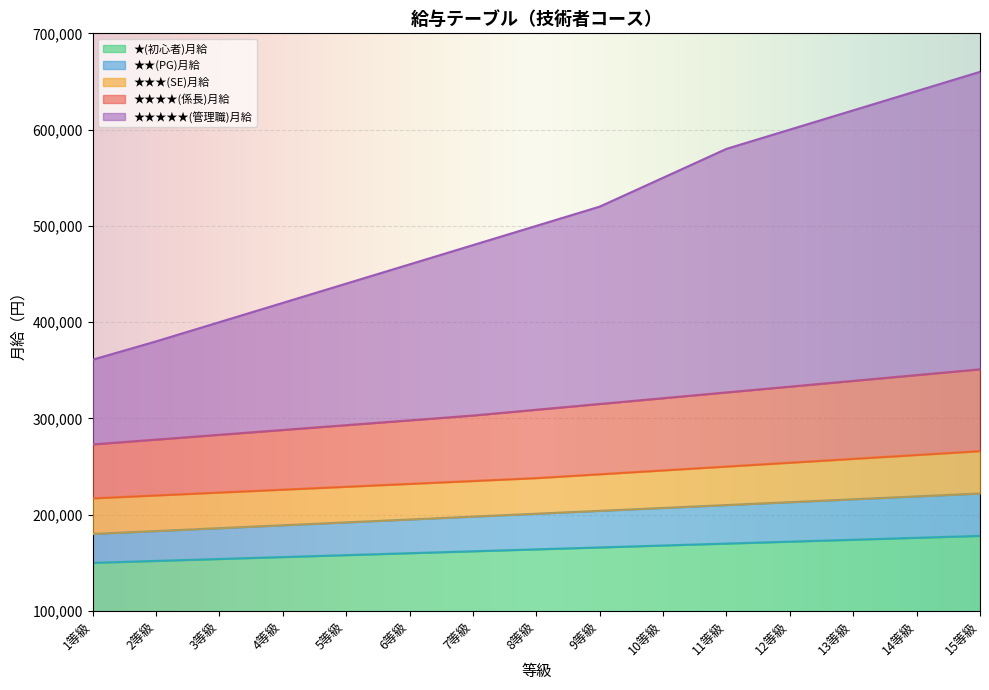

Read the ★★★★★(管理職)月給 value at 13等級.

620000